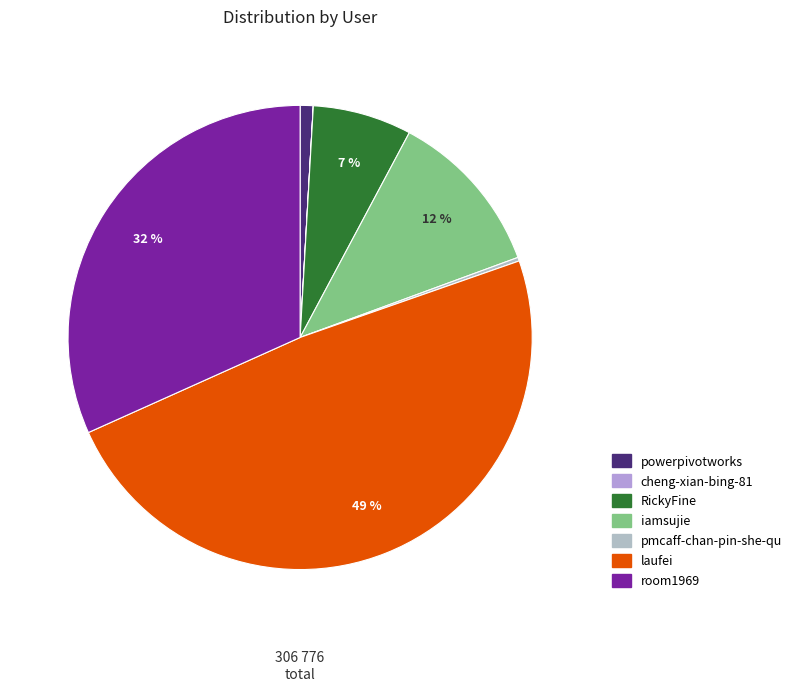

To the nearest percent, what is the difference between the laufei and room1969 slice percentages?

17%